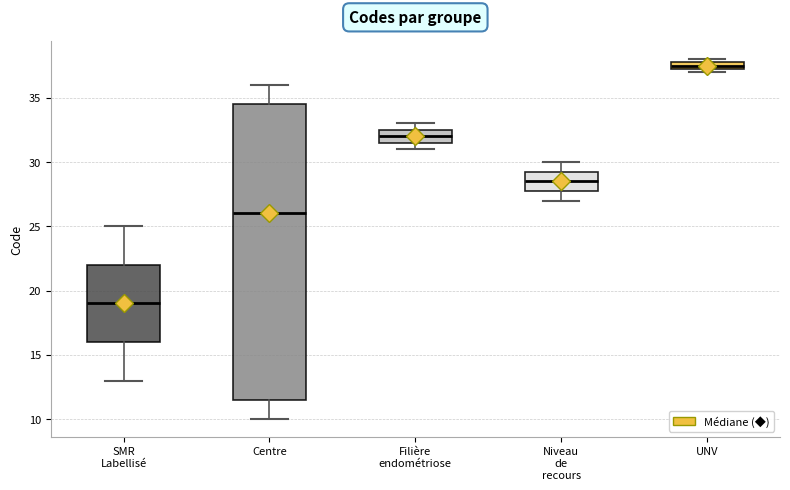

Comparing the boxes themselves (not the whiskers), which one is the tallest?

Centre